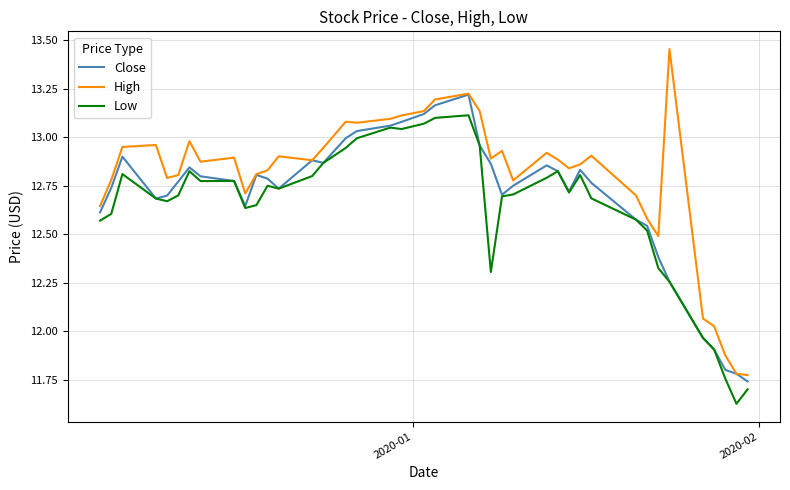

List the series in order of their peak value, lowest first.

Low, Close, High